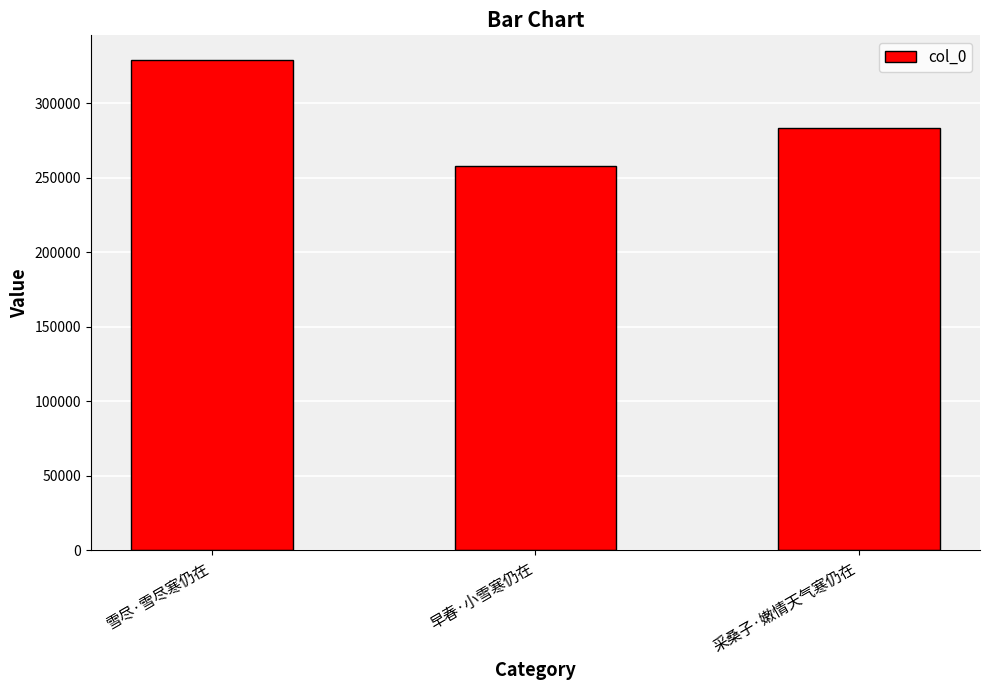

How many bars are there in total?

3